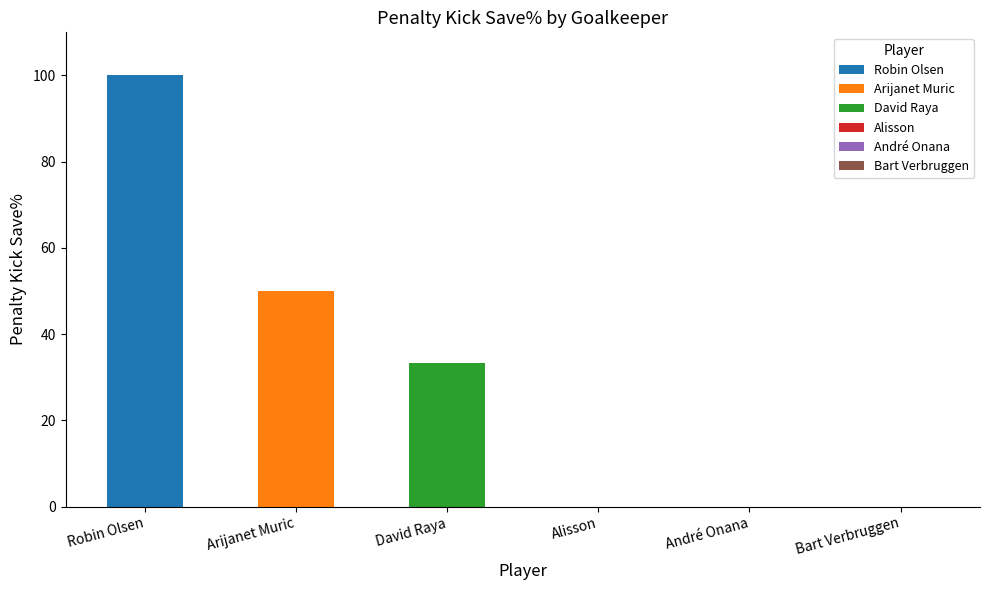

Rank the categories by value from lowest to highest.

Alisson, André Onana, Bart Verbruggen, David Raya, Arijanet Muric, Robin Olsen